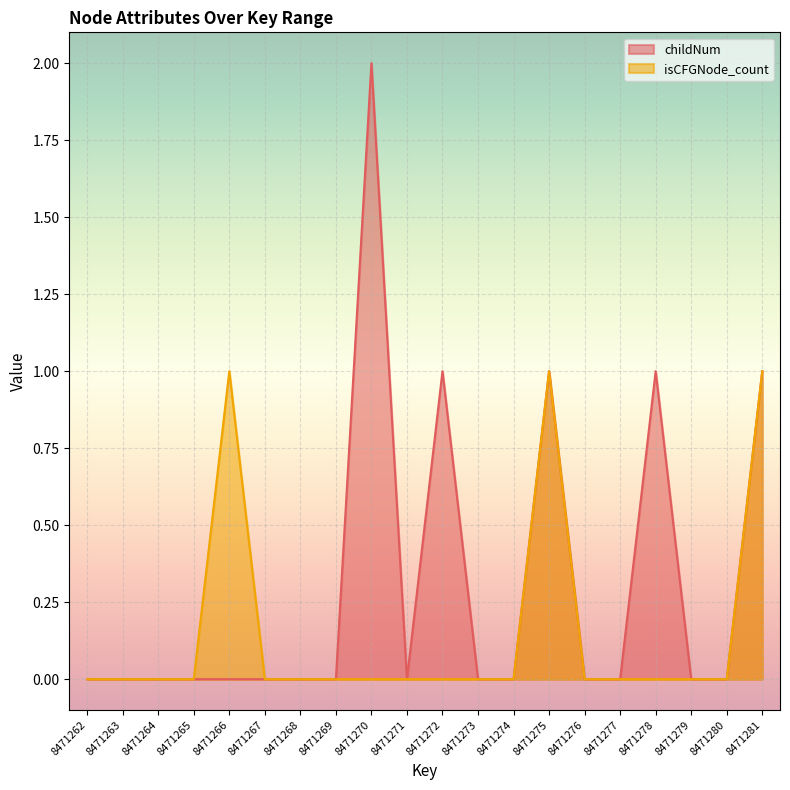

How many data points in childNum are above 0?

5